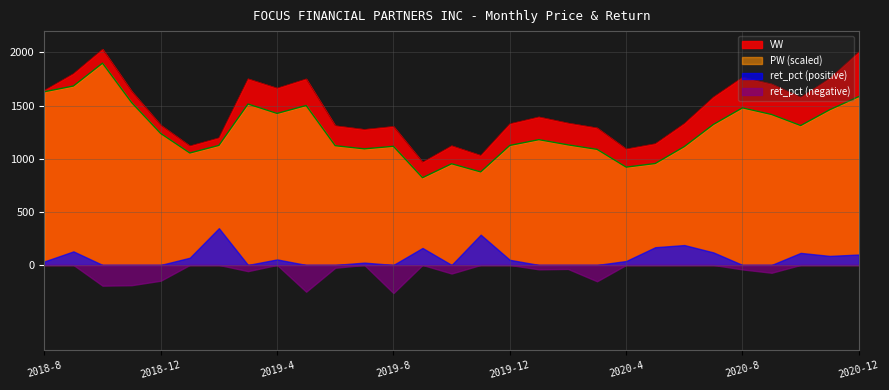

True or false: PW and VW intersect in this chart.

False